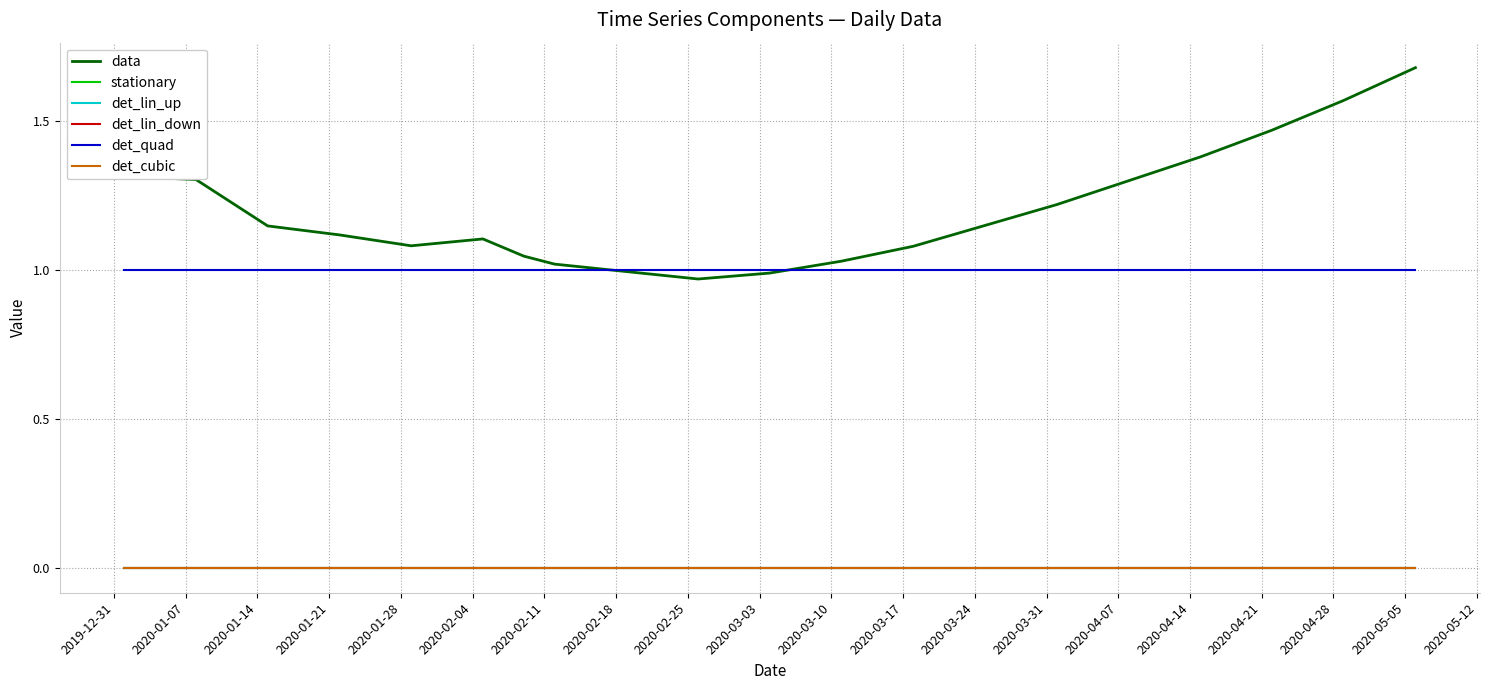

What is the difference between the maximum and second lowest values in the data series?

0.7